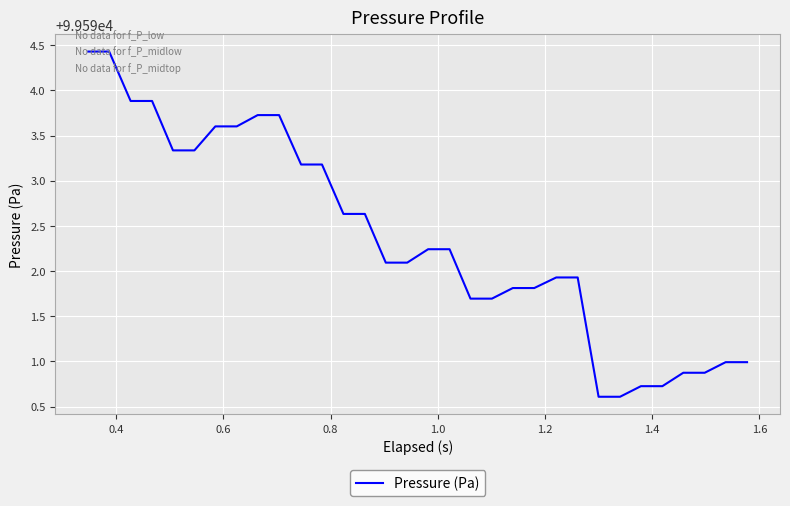

What is the difference between the maximum and minimum values?

3.8